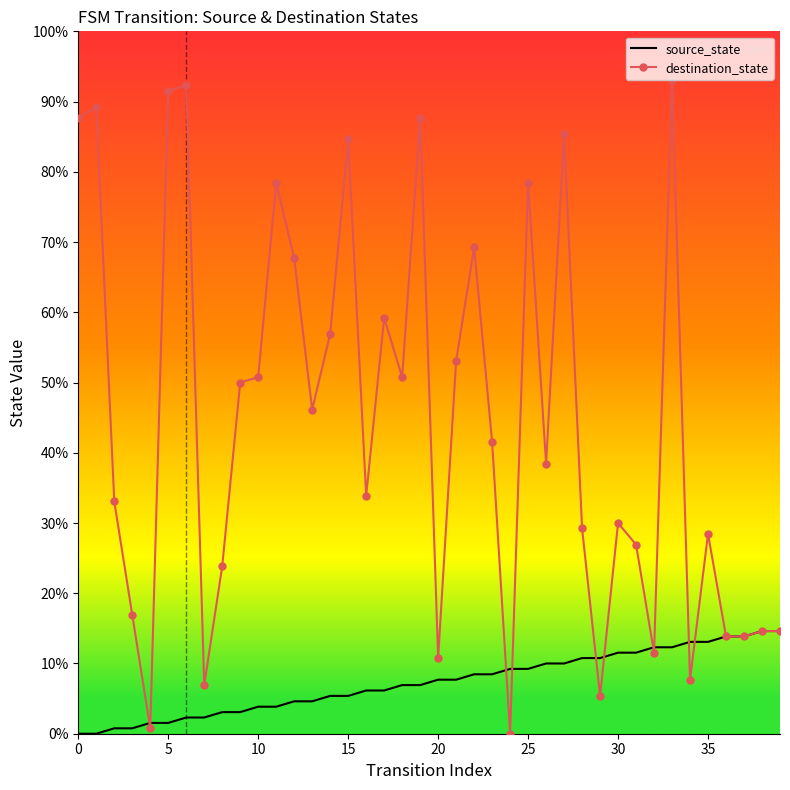

What are all the series names shown in the legend?

source_state, destination_state